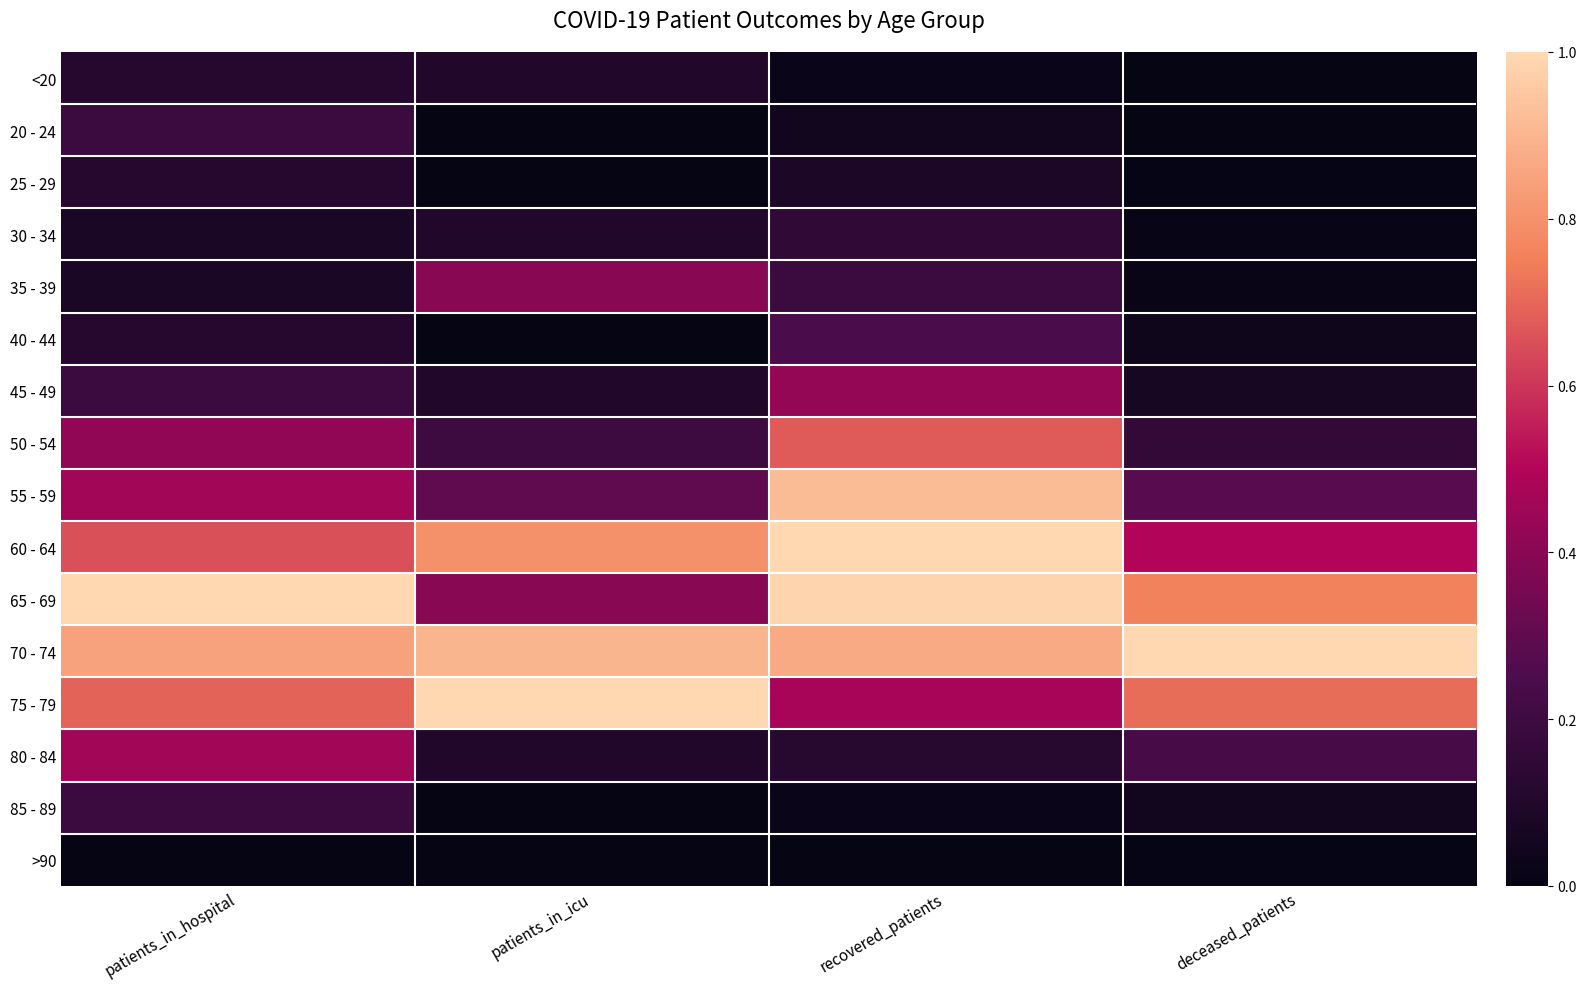

What is the difference between the highest and lowest values at patients_in_hospital?

1.0